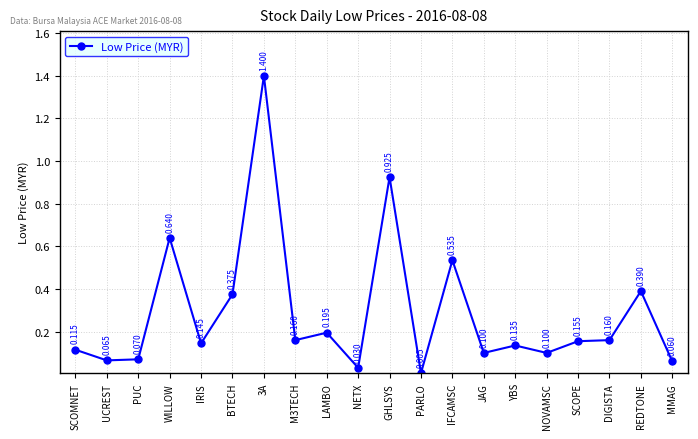

At which label is the value closest to 0?

PARLO